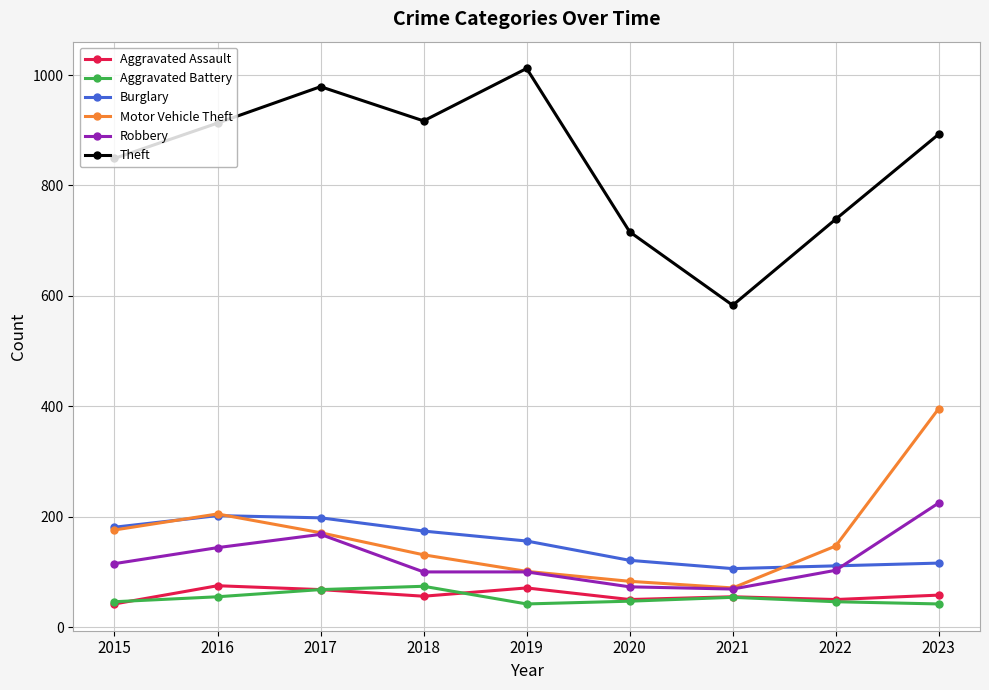

Is the value of Theft at 2018 greater than the value of Aggravated Assault at 2020?

Yes